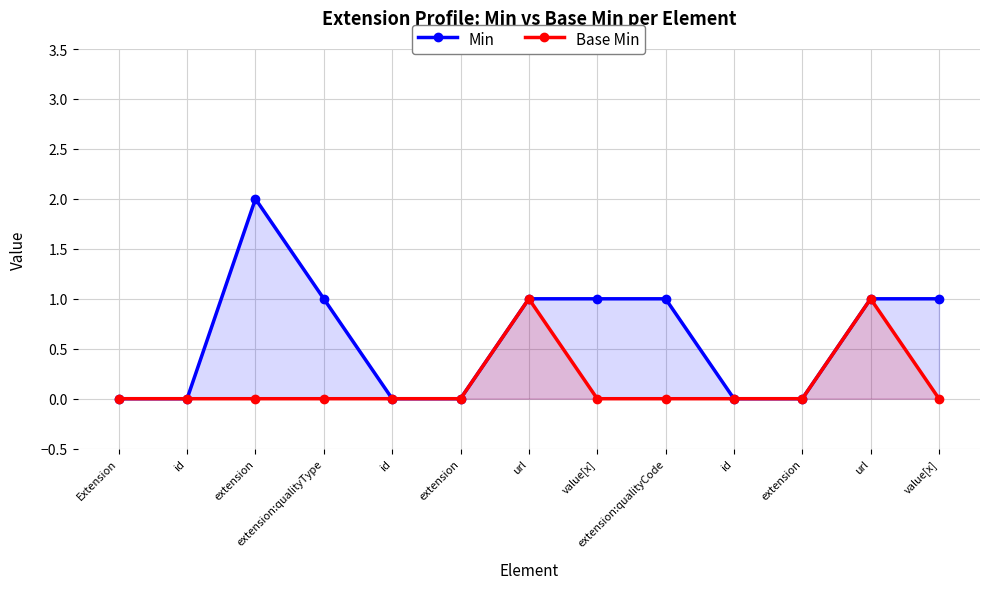

What is the maximum value shown in the chart?

2